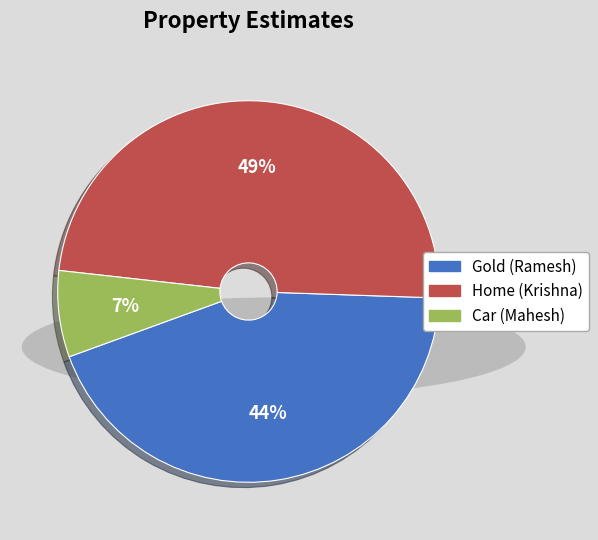

Count the number of slices in the pie.

3